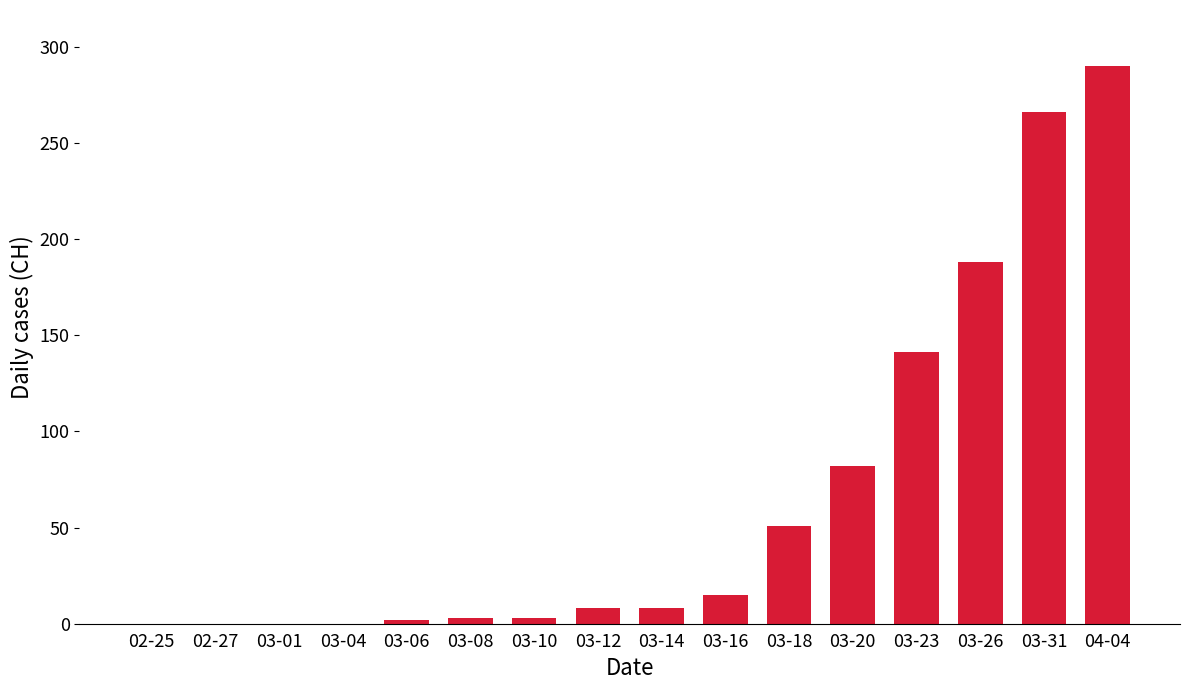

What is the sum of all values?

1057